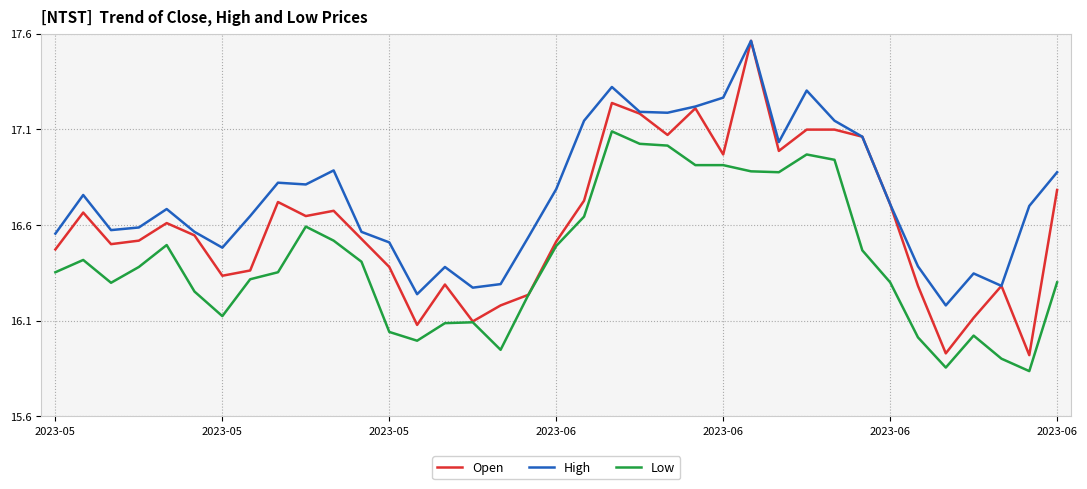

True or false: Low and High cross at least once.

False